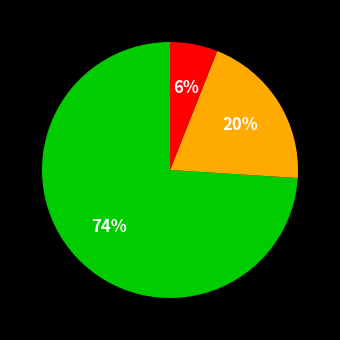

Is there a majority slice in this chart?

Yes